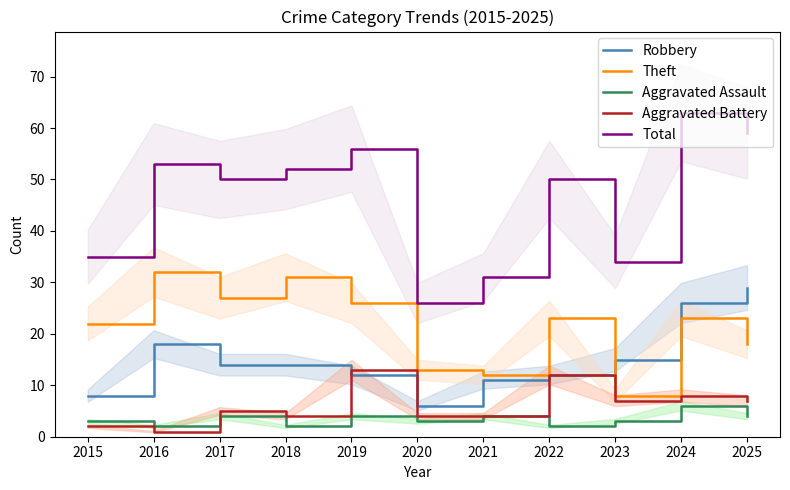

How many lines are shown in the chart?

5